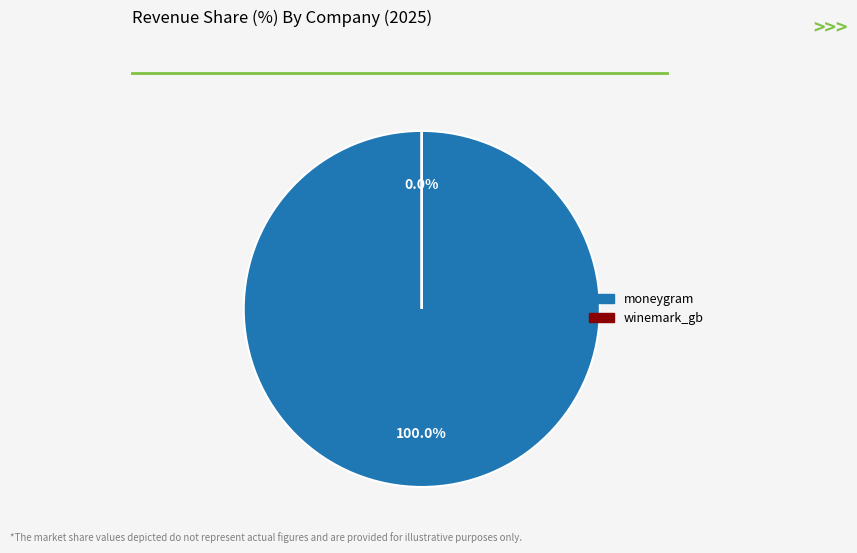

Is there any slice that represents more than half of the pie?

Yes